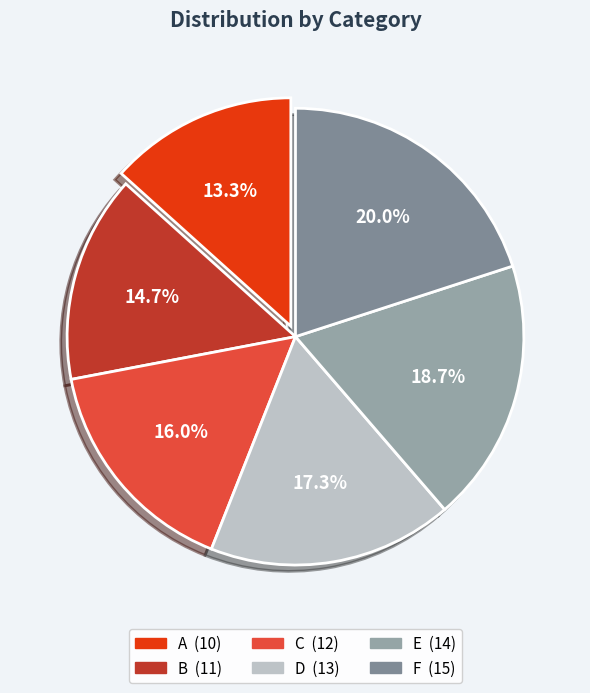

Is there any slice that represents more than half of the pie?

No